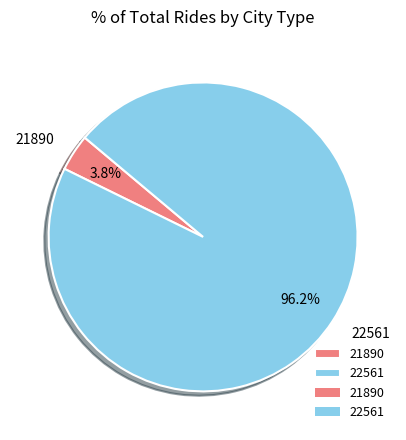

To the nearest percent, what portion does 21890 represent?

4%